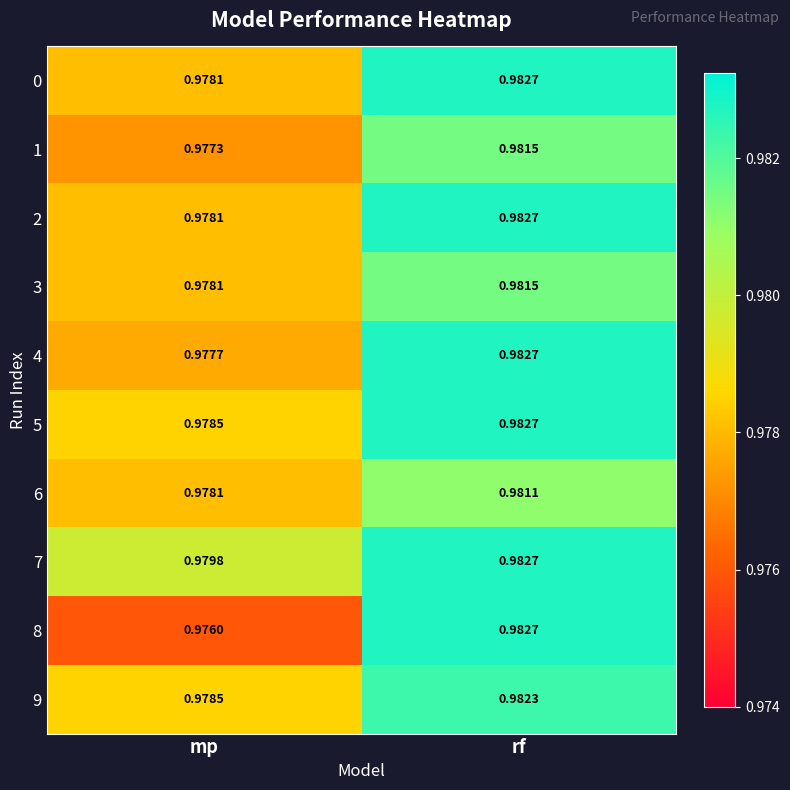

Rank the categories by 1 value from highest to lowest.

rf, mp